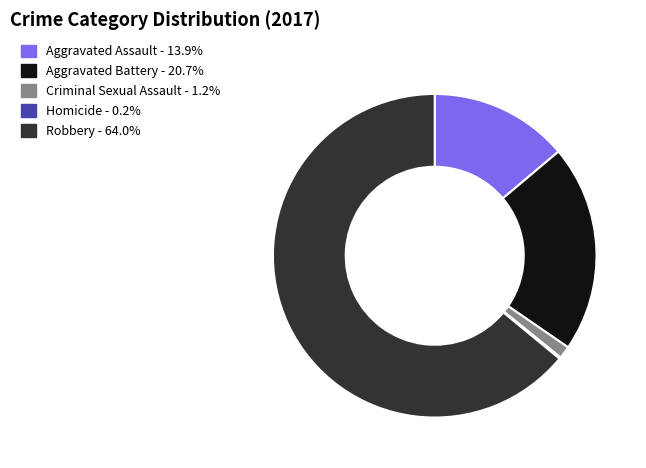

Combined, do Aggravated Battery and Criminal Sexual Assault account for over 50%?

No